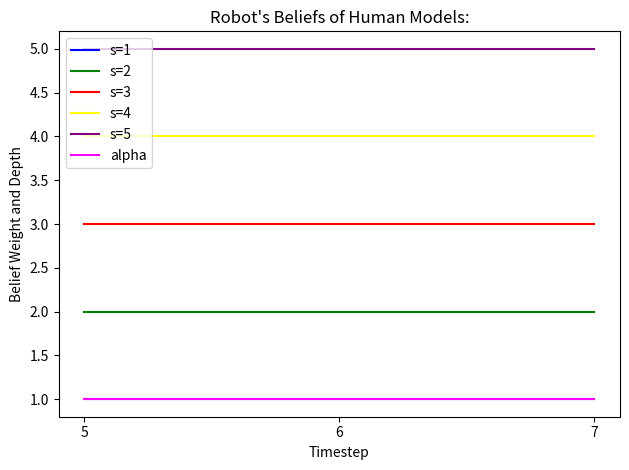

What is the value of the alpha point at the 3rd from the left?

1